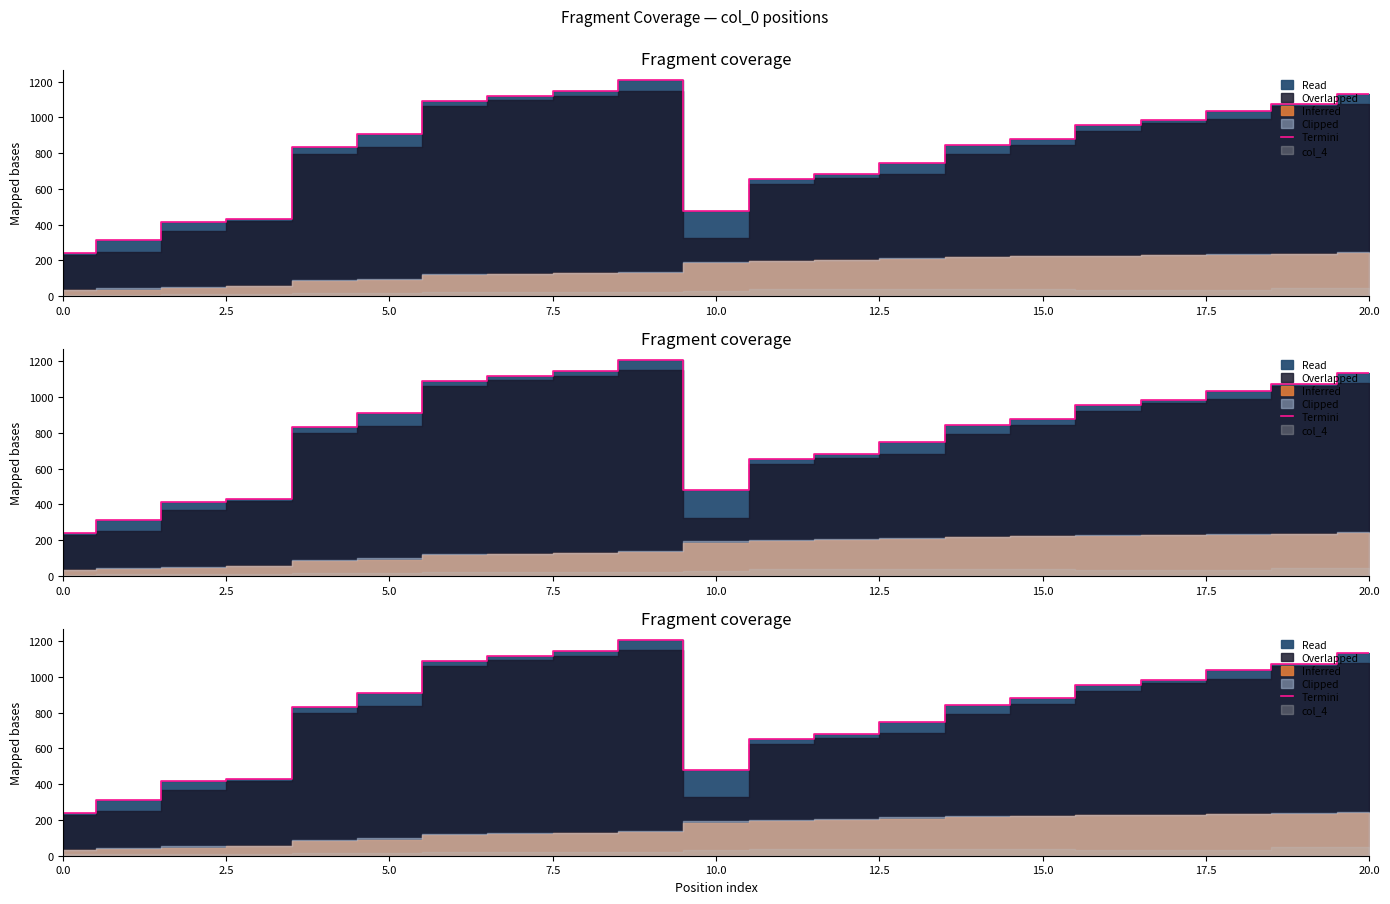

What is the value of the 5th point from the left?

834